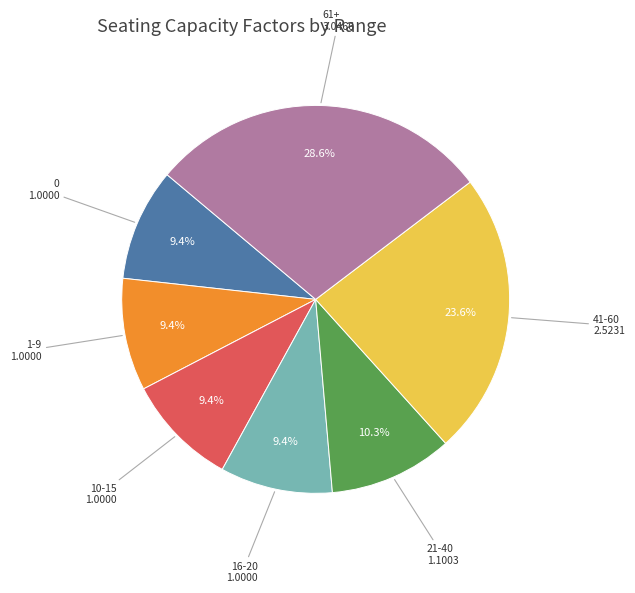

To the nearest percent, what is the average slice percentage?

14%